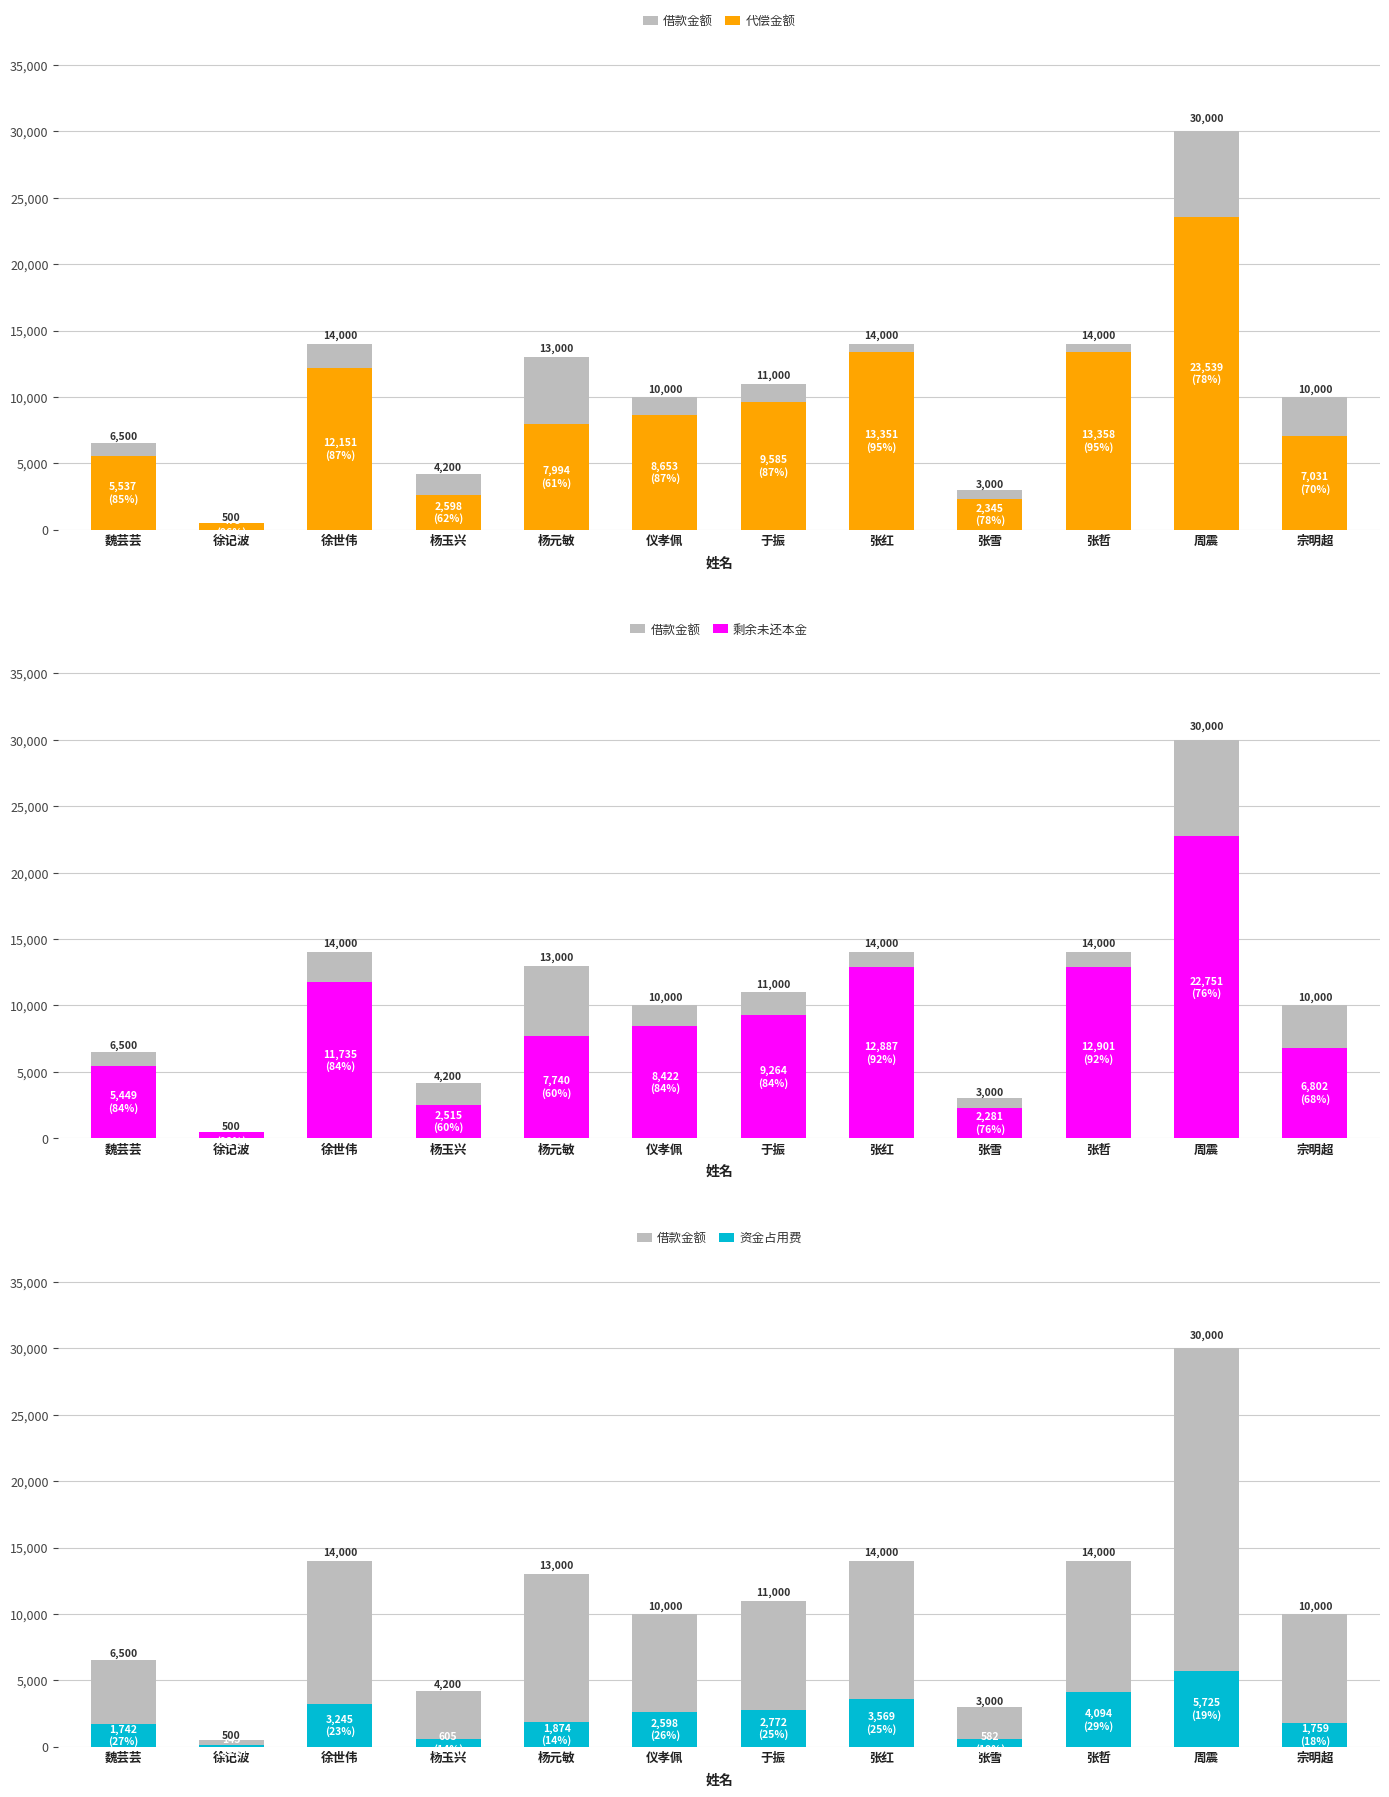

The 借款金额 series shows 19380.0 at 于振. True or false?

False